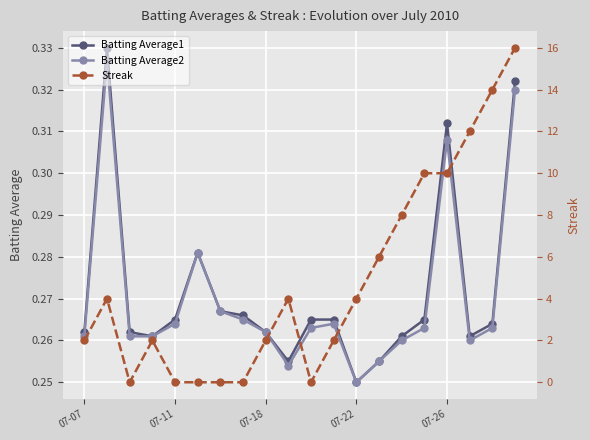

How many intersections are there between Batting Average2 and Streak?

6